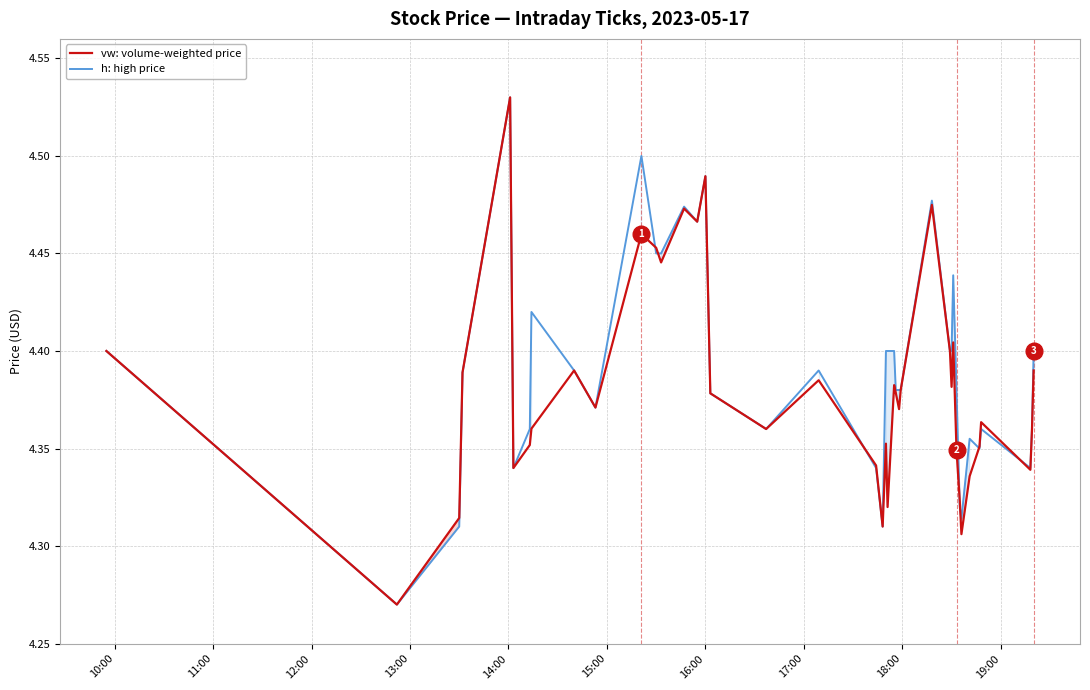

What is the value of the vw: volume-weighted price point at the 13th from the left?

4.4